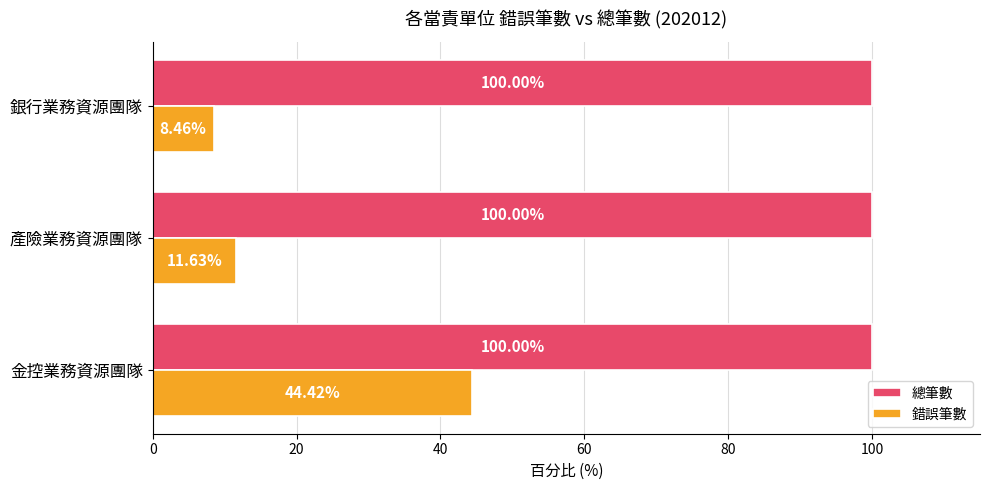

Rank the series by their average value, from lowest to highest.

錯誤筆數, 總筆數